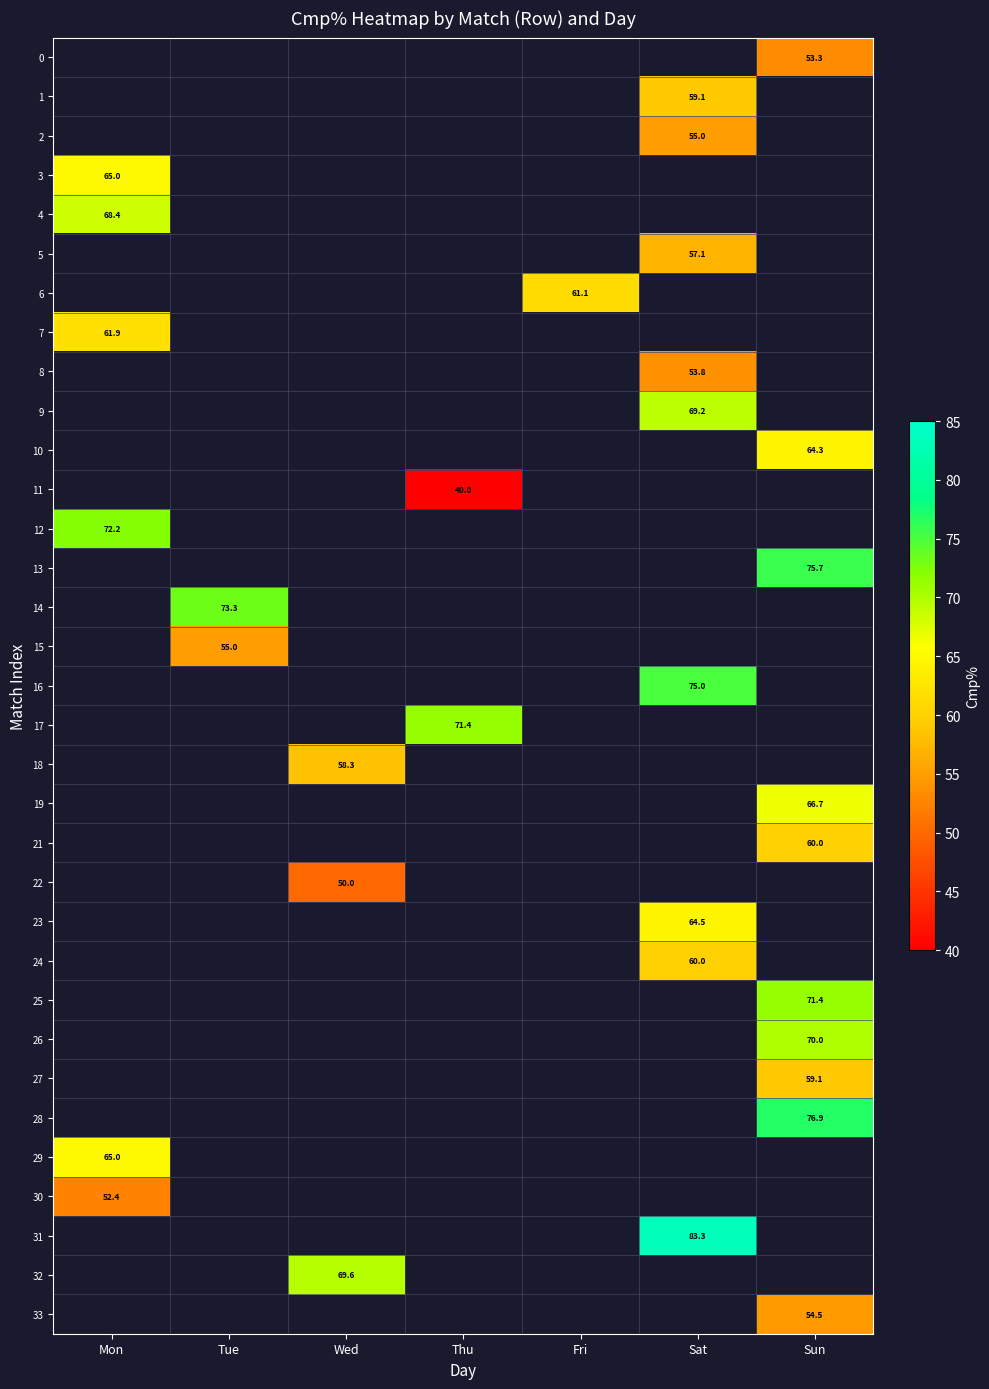

Which has a higher value, Mon or Tue?

Tue